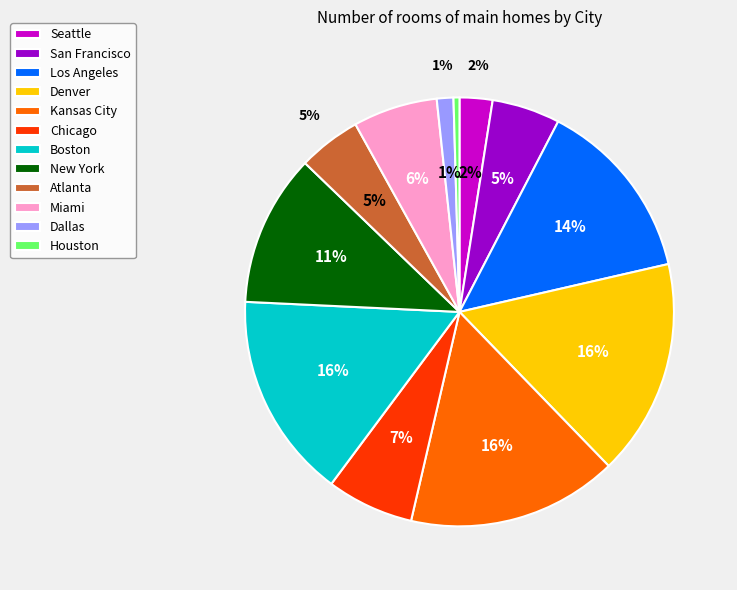

Is it true that Los Angeles is 26% of the pie?

False